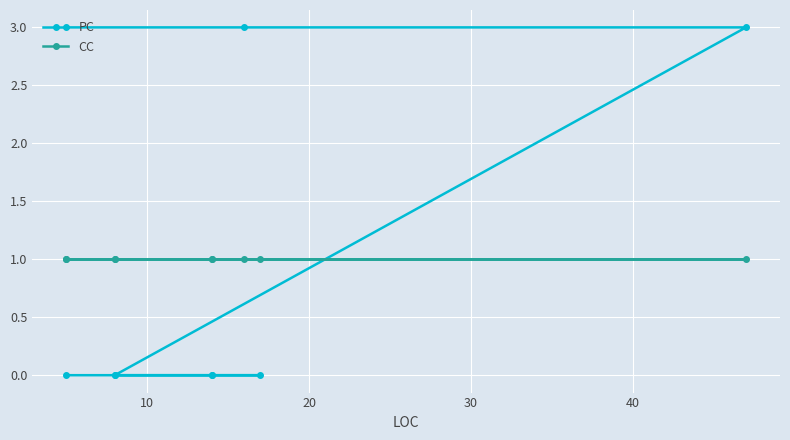

After their last crossing, which series has the higher values: CC or PC?

PC